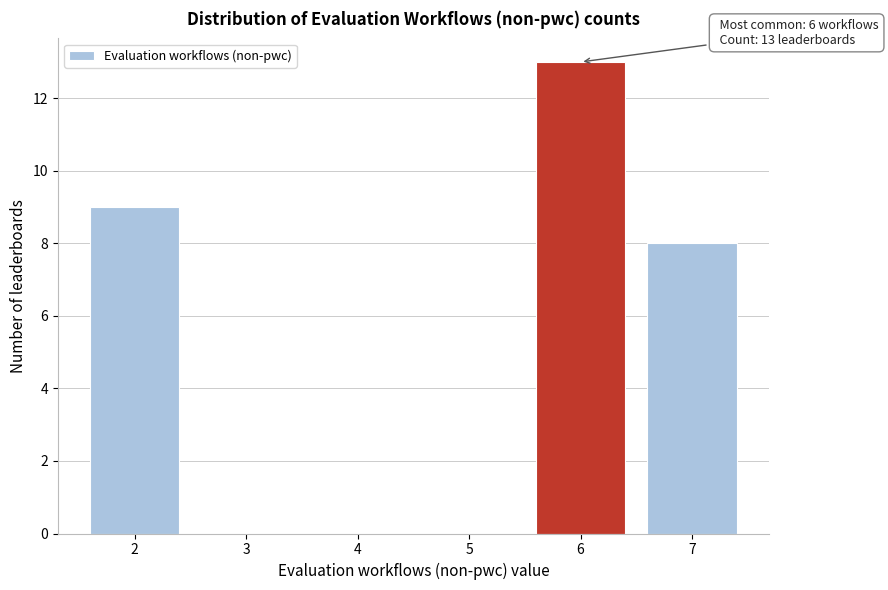

Reading left to right, extract all data points from this chart.

2=9	3=0	4=0	5=0	6=13	7=8